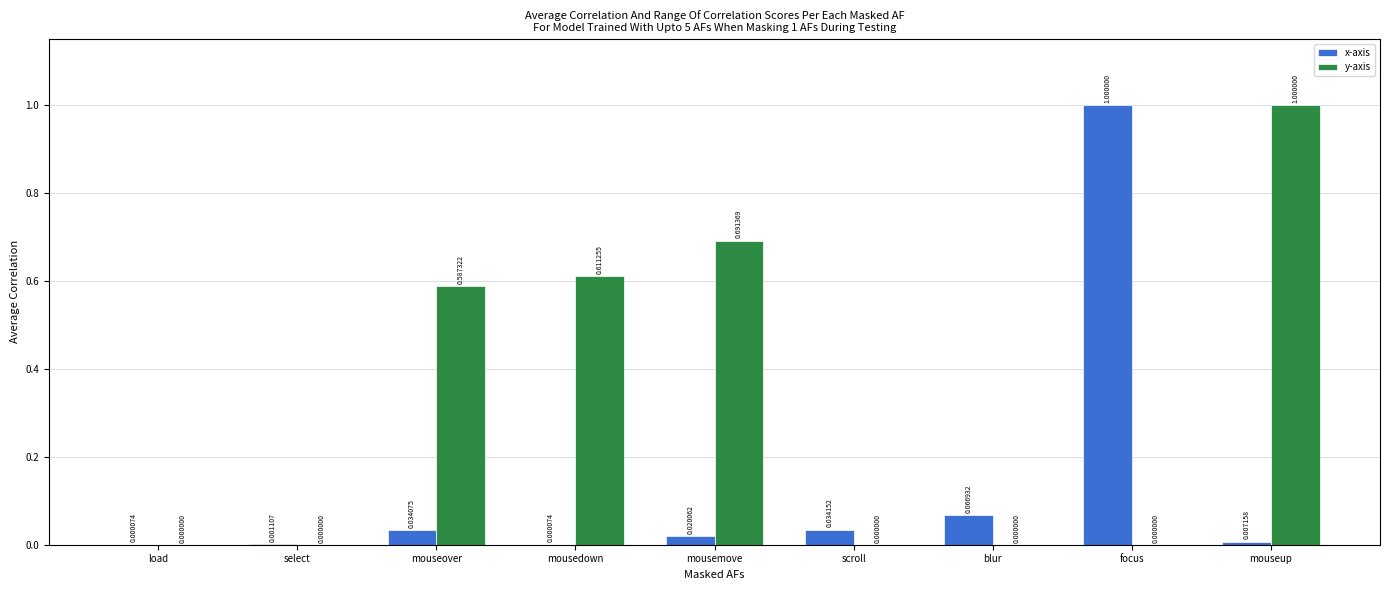

Which series changed the most between load and scroll?

x-axis